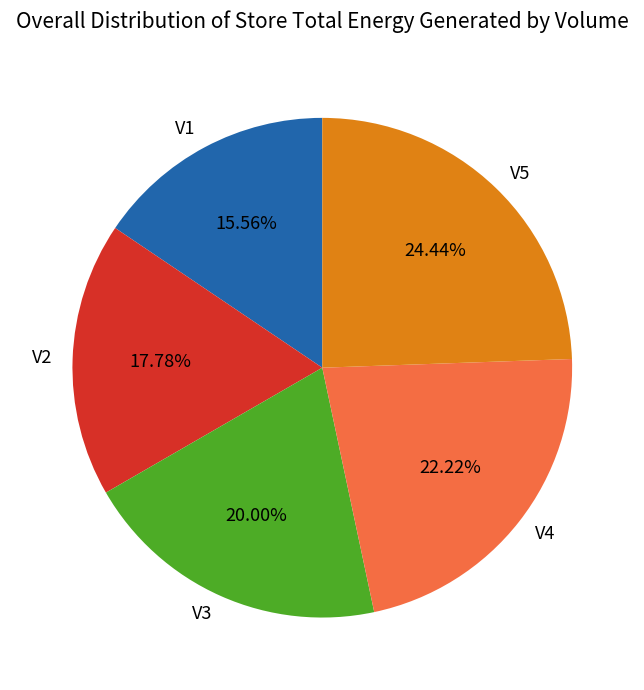

True or false: V5 accounts for 32% of the total.

False